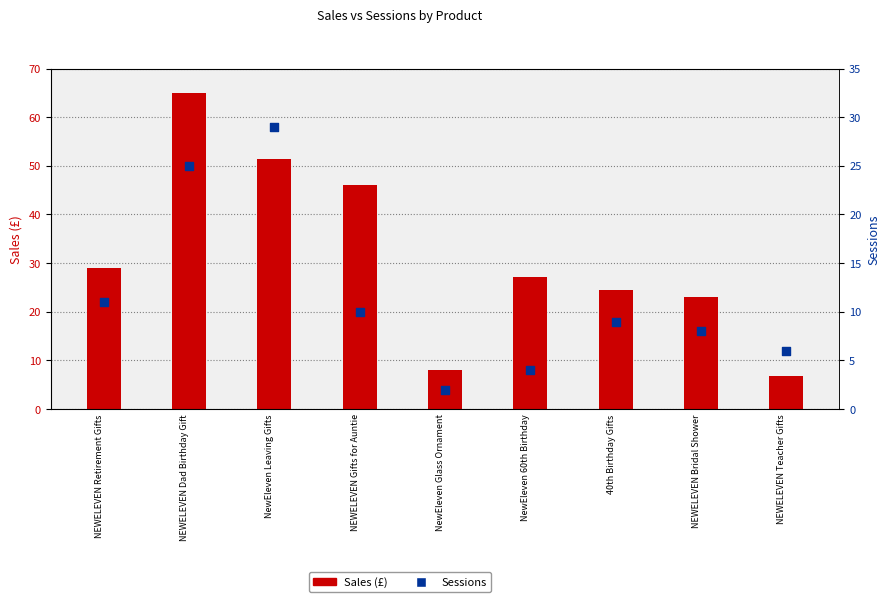

What are all the series names shown in the legend?

Sales (£), Sessions